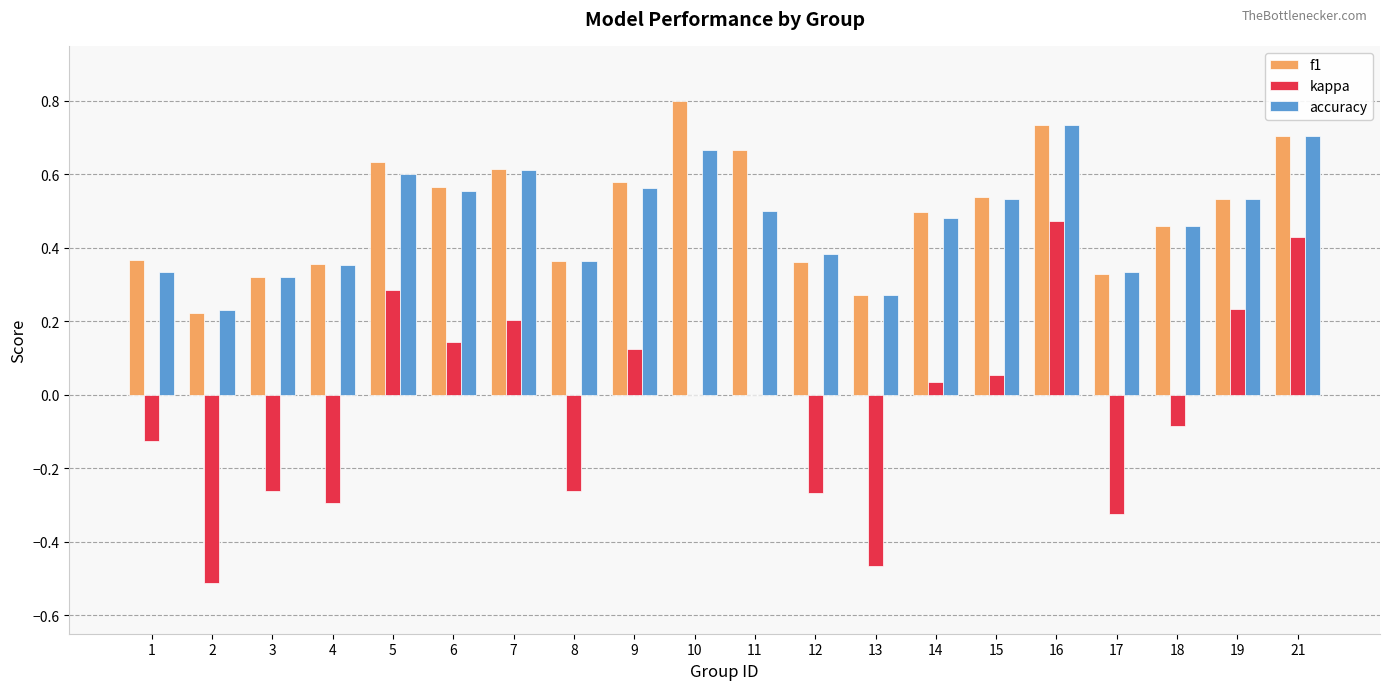

At which category is the sum across all series the highest?

16